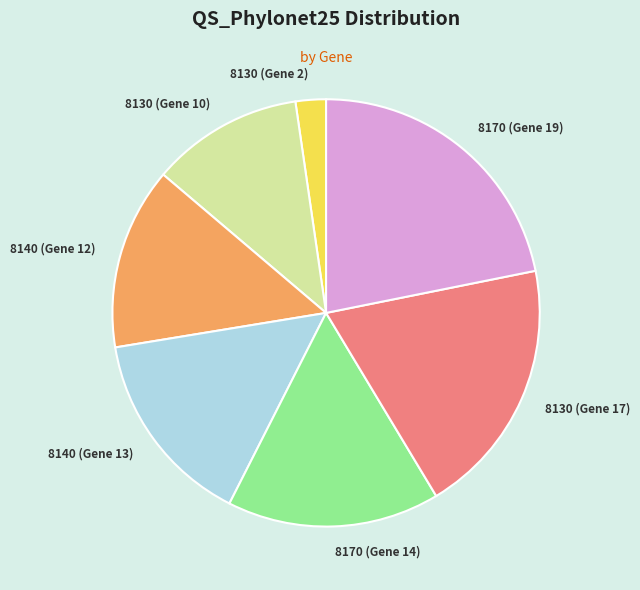

True or false: 8140 (Gene 12) accounts for 27% of the total.

False